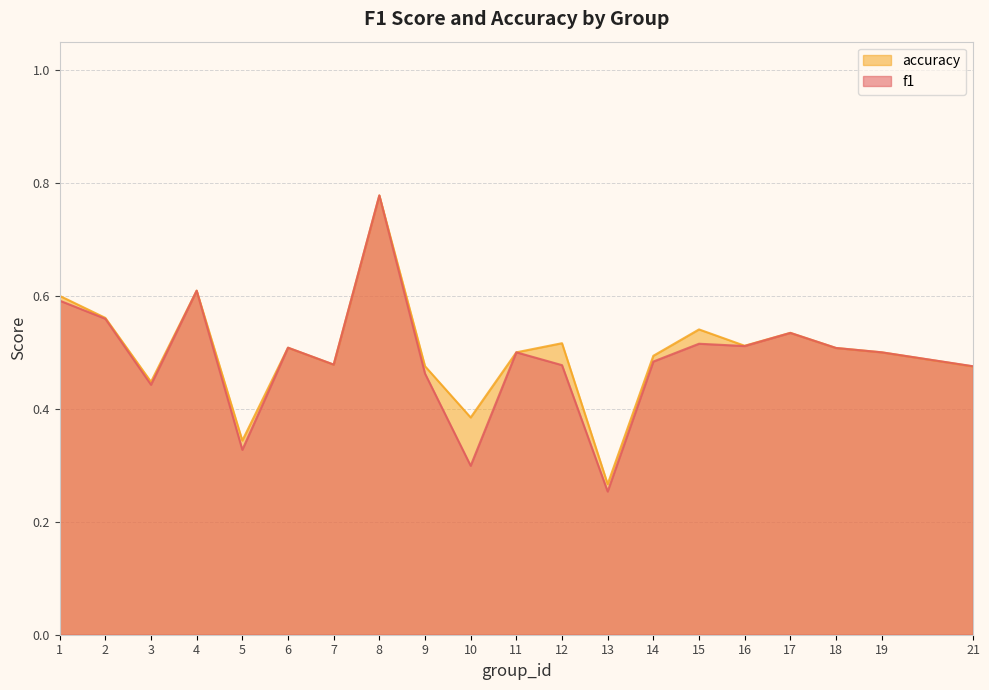

What is the difference between the maximum and minimum values in the accuracy series?

0.5